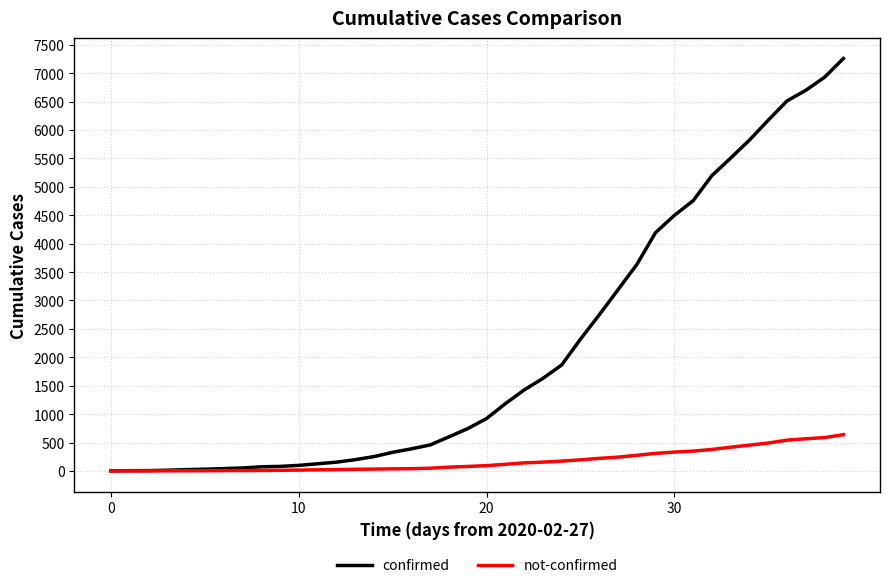

Which series has the widest spread of values?

confirmed